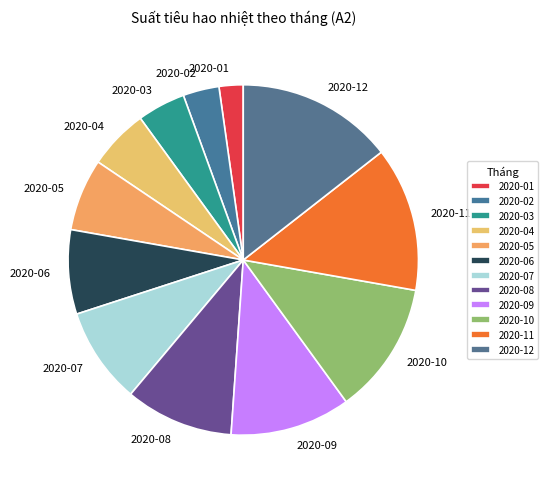

Which category has the biggest portion of the pie?

2020-12